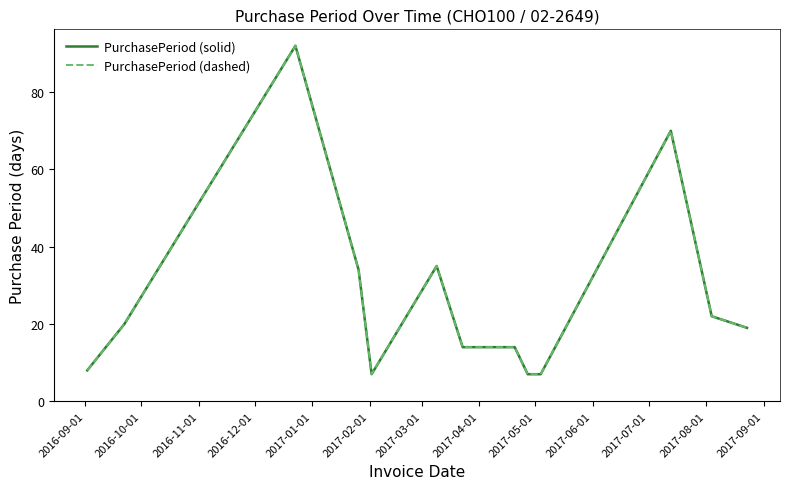

Is this an area chart (filled region under the line)?

No